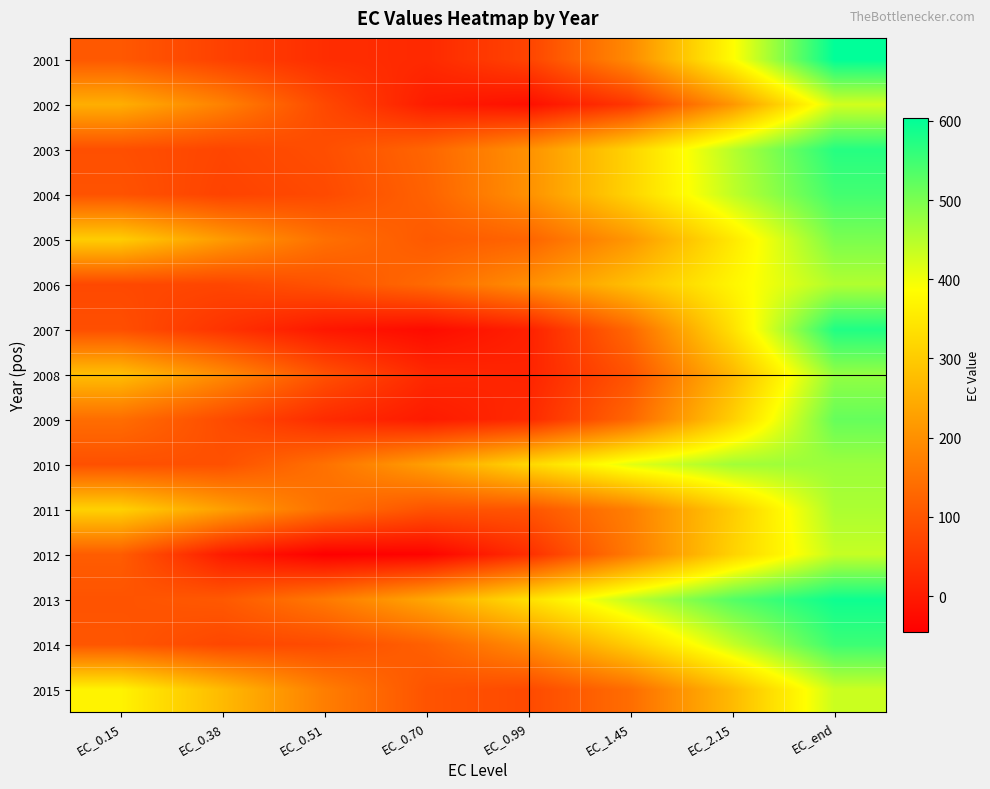

At how many categories does at least one series exceed 216?

7